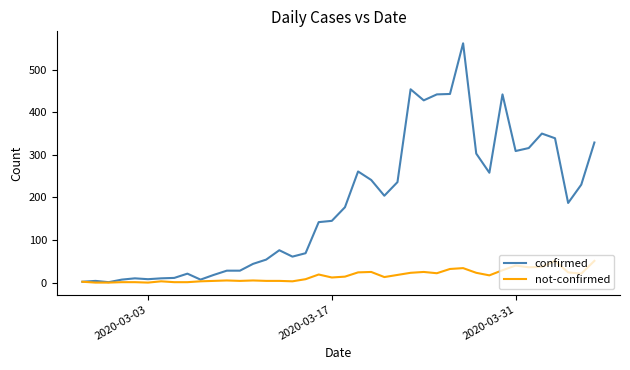

Which series has the largest range (max minus min)?

confirmed